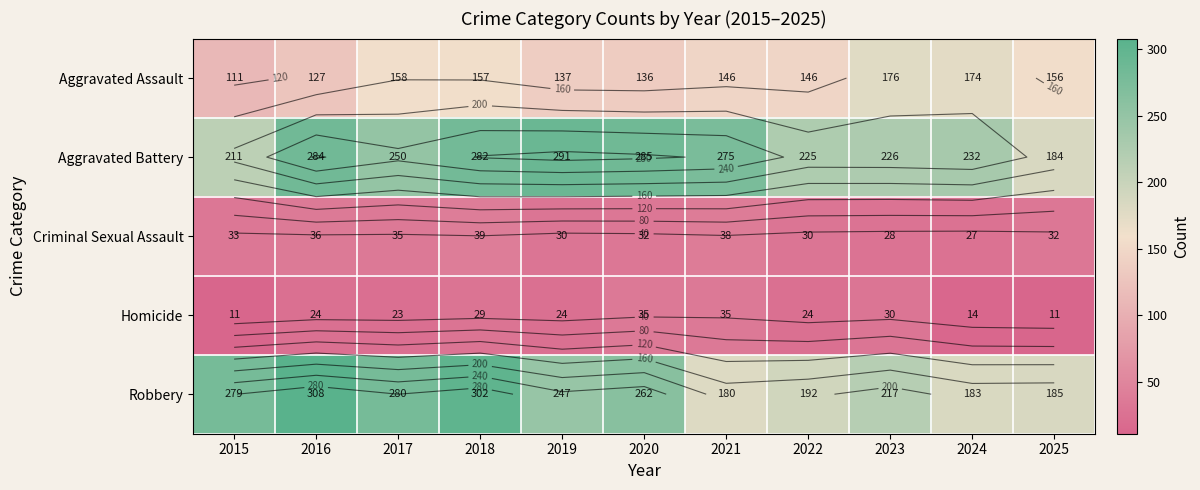

True or false: Robbery has a value of 474 at 2016.

False